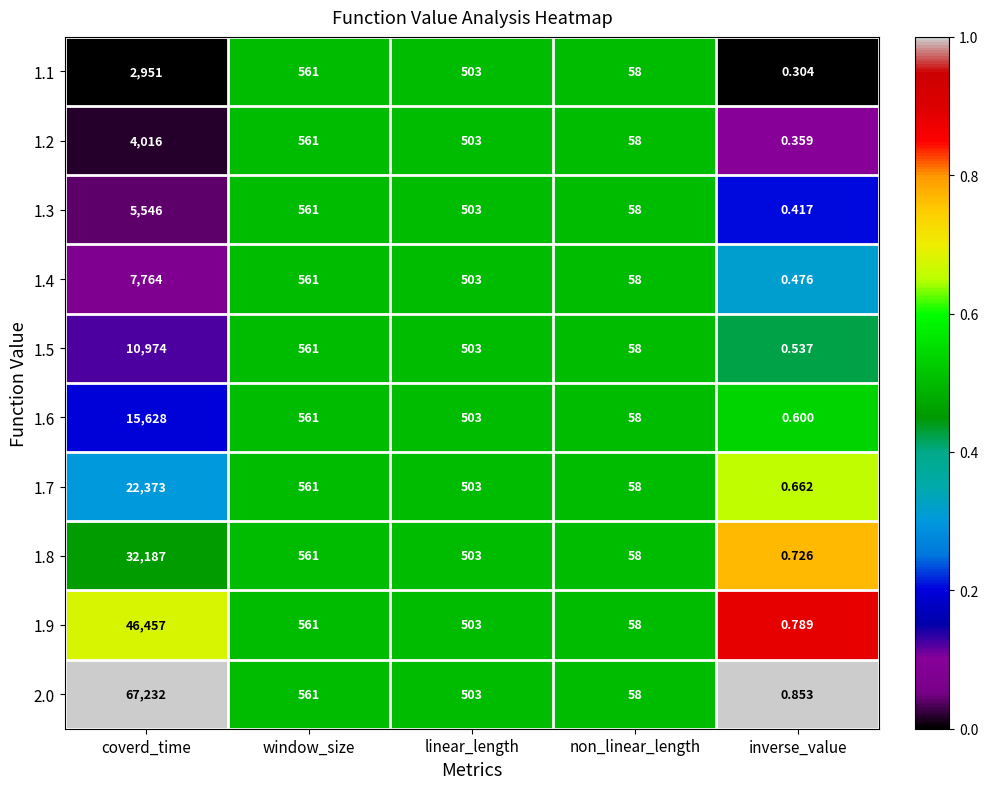

At which label does 1.5 first exceed 503?

coverd_time